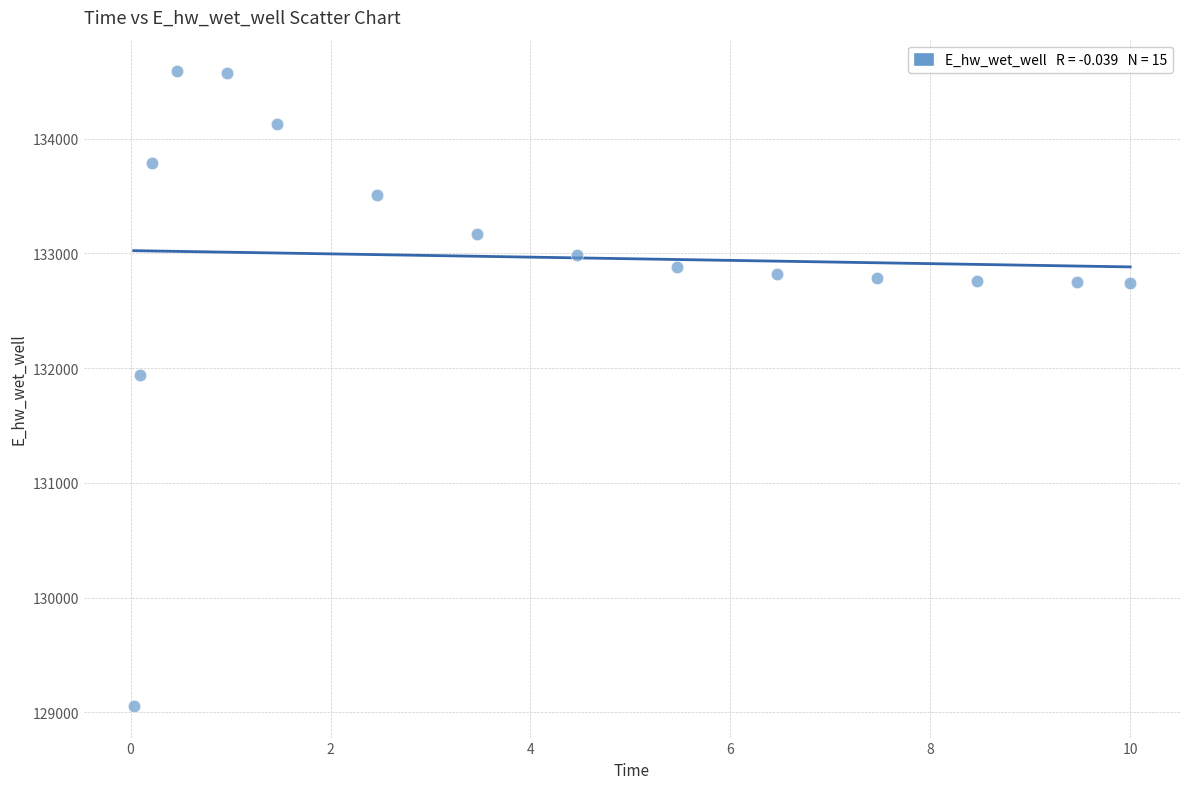

What is the range of Y values (max minus min)?

5532.2